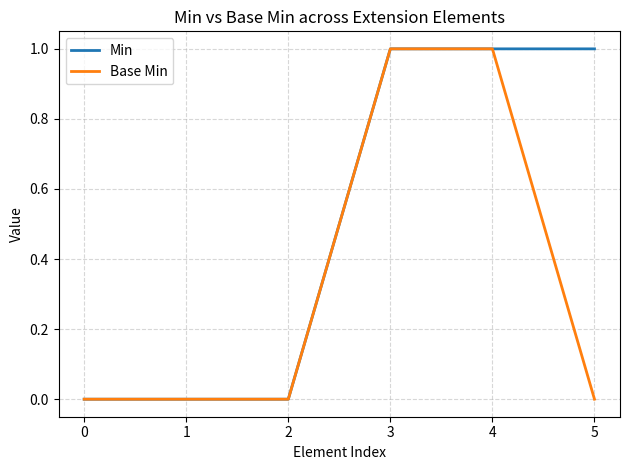

Is the value of Min at 4 greater than the value of Base Min at 1?

Yes